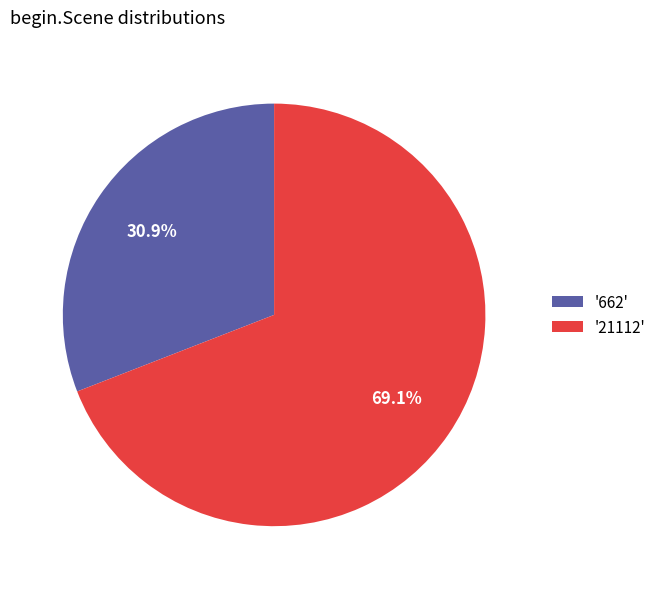

Approximately how many times larger is the value at '21112' compared to '662'?

2.2